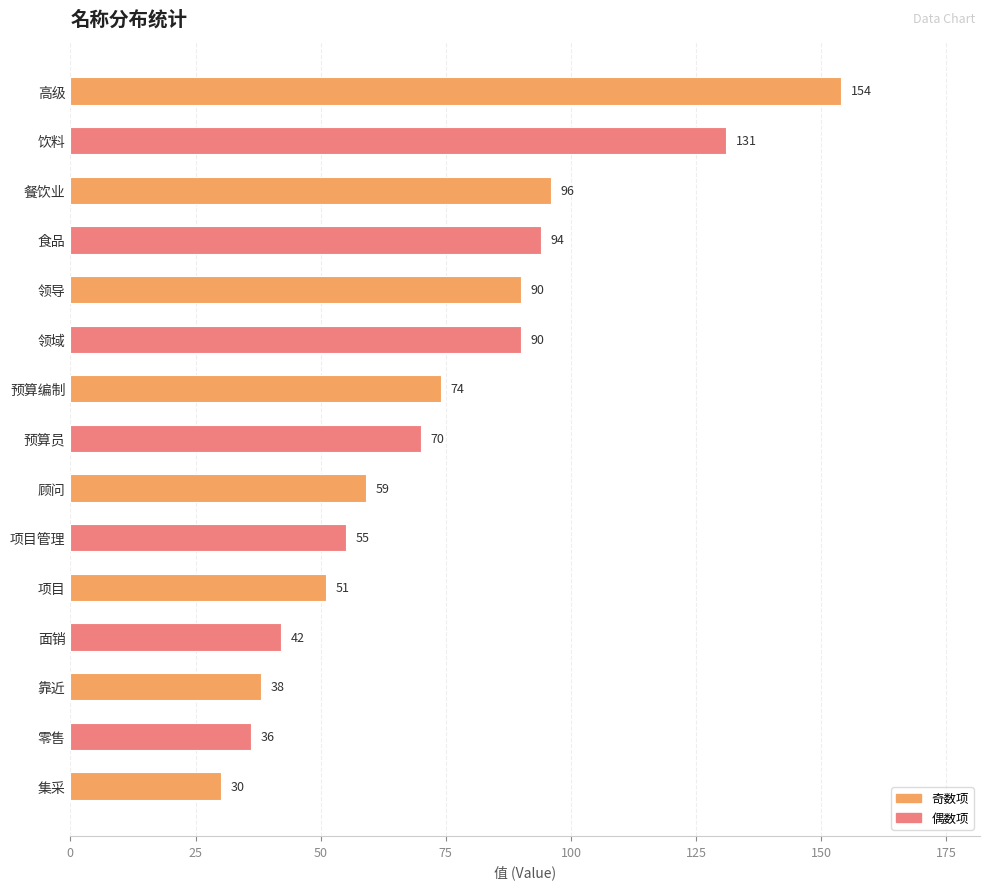

Reading bottom to top, extract all data points from this chart.

集采=30	零售=36	靠近=38	面销=42	项目=51	项目管理=55	顾问=59	预算员=70	预算编制=74	领域=90	领导=90	食品=94	餐饮业=96	饮料=131	高级=154